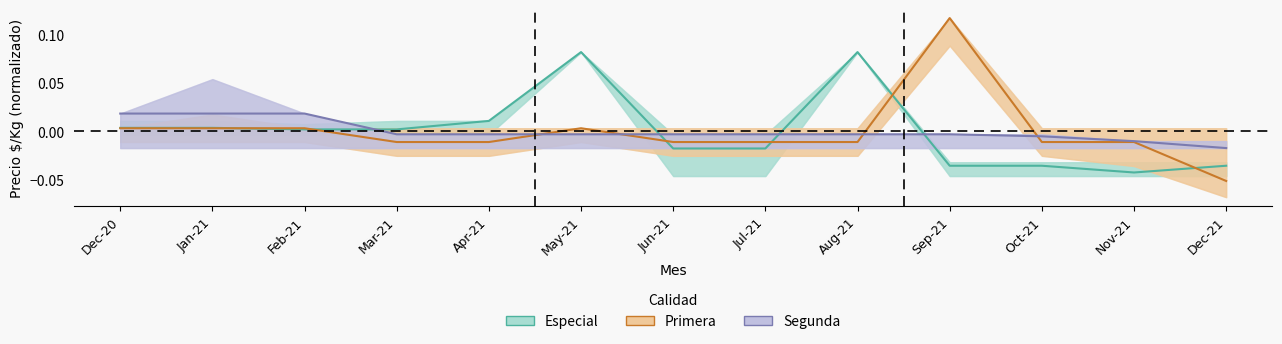

How many lines are shown in the chart?

3